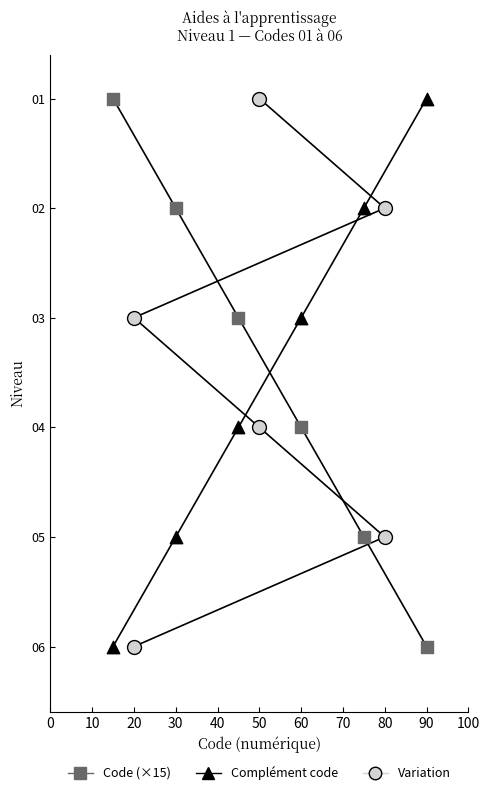

Is the value of Code (×15) at 40 greater than the value of Complément code at 20?

Yes